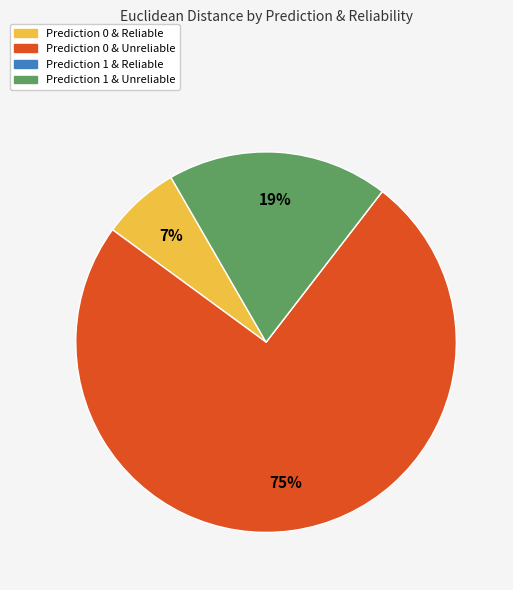

To the nearest percent, what is the combined percentage of Prediction 1 & Unreliable and Prediction 0 & Unreliable?

93%